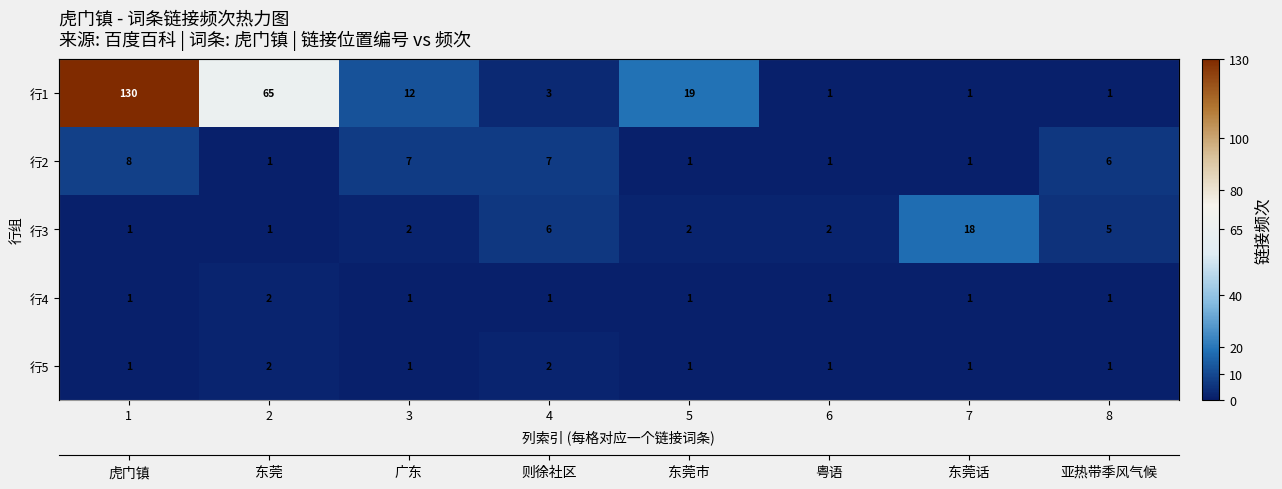

What is the total value across all series at 4?

19